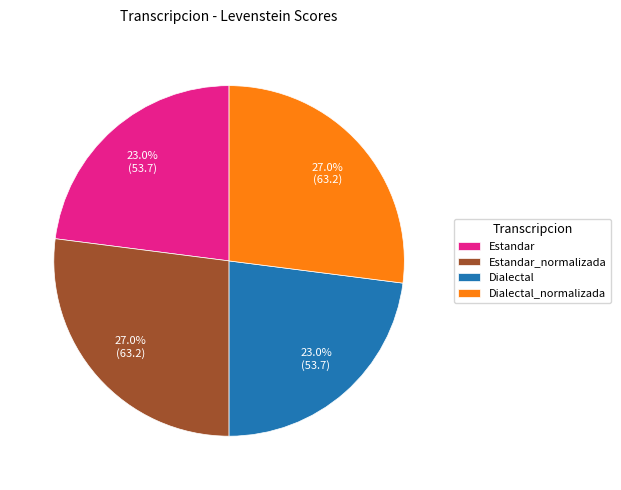

Is it true that Dialectal is 23% of the pie?

True